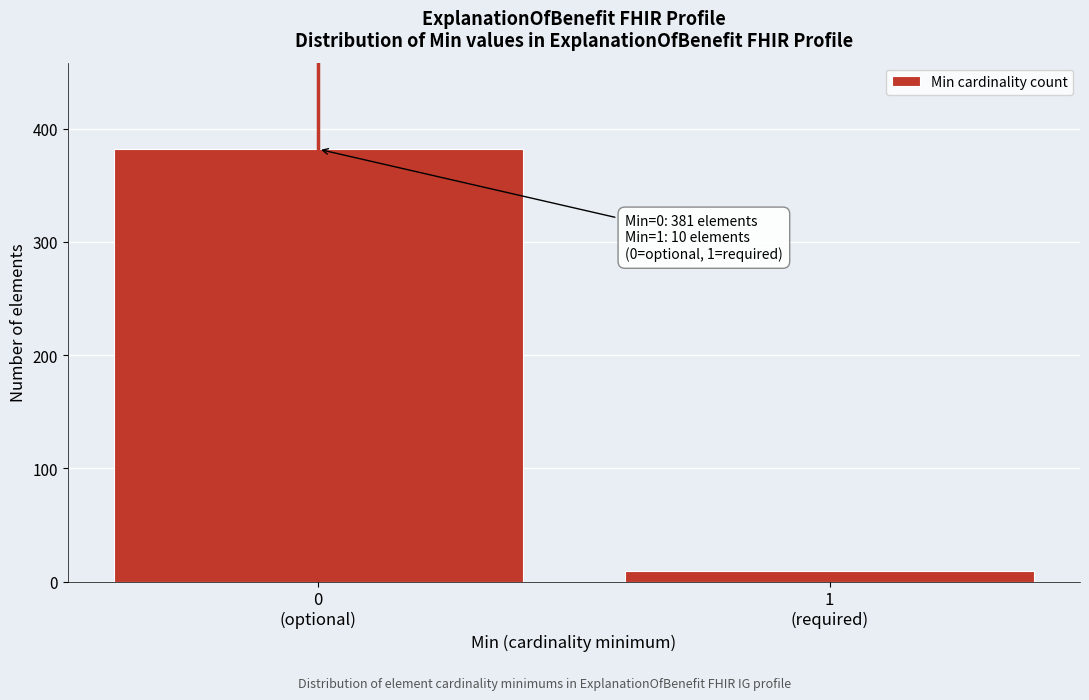

Reading left to right, transcribe all the data shown in this chart.

382	9